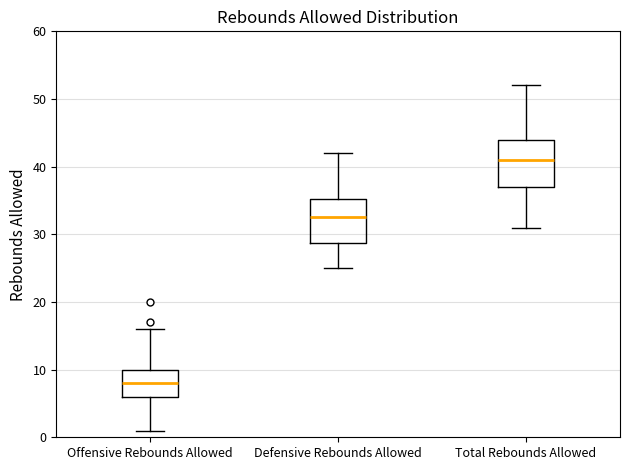

Reading left to right, transcribe this box plot: for each box, give where its median line is, the range the box spans, and where its two whiskers end, as read against the y-axis. The values are not printed on the chart, so give them approximately, as read against the axis.

Offensive Rebounds Allowed: median 8, box 6 to 10, whiskers 1 to 16
Defensive Rebounds Allowed: median 33, box 29 to 35, whiskers 25 to 42
Total Rebounds Allowed: median 41, box 37 to 44, whiskers 31 to 52